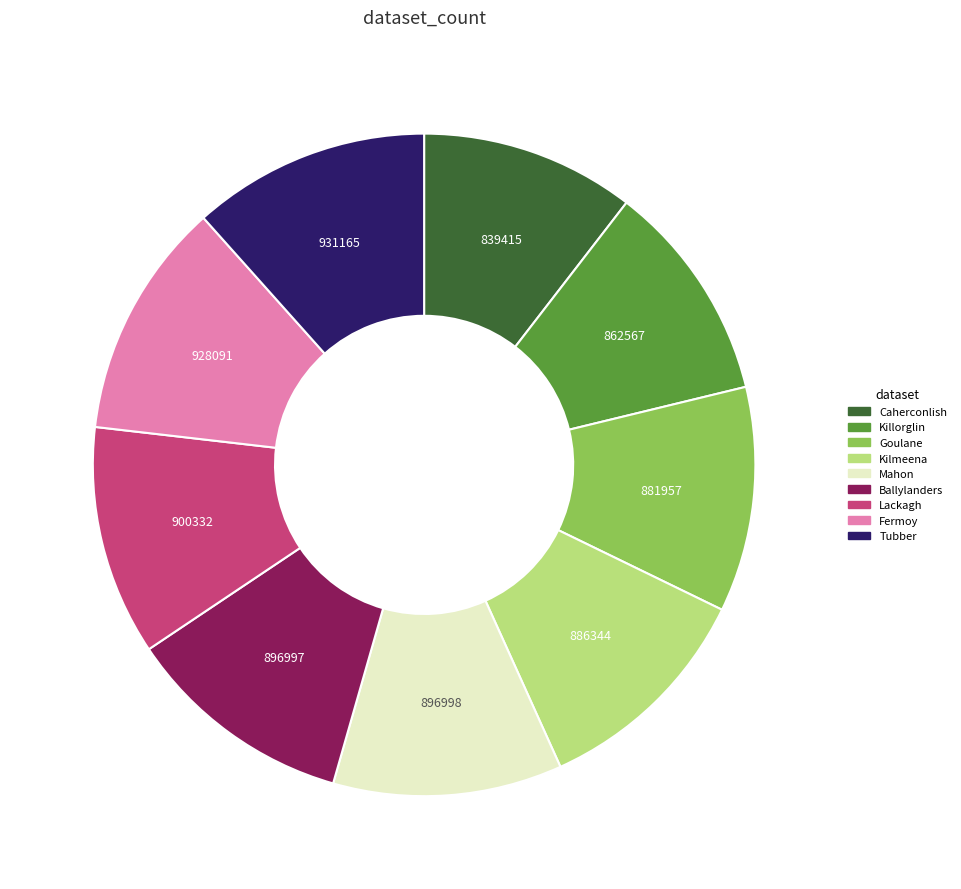

Which has a higher value, Fermoy or Caherconlish?

Fermoy